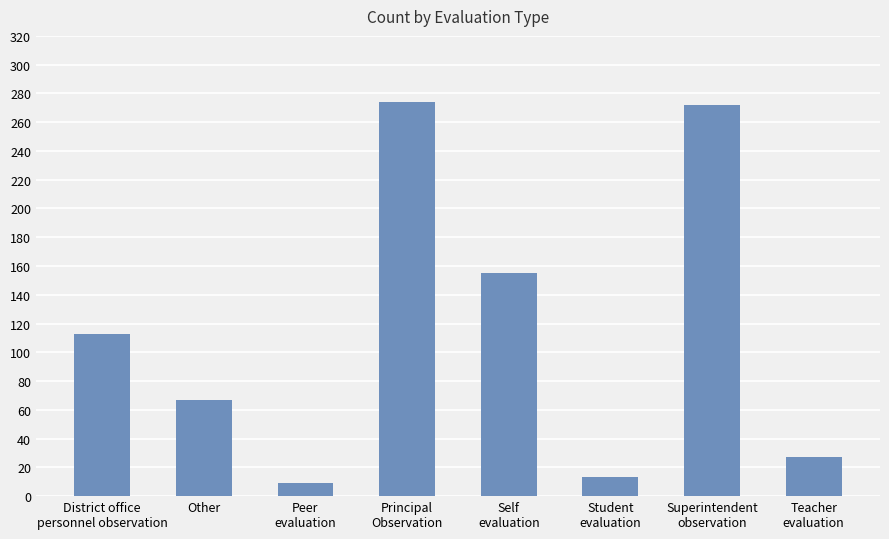

How many data points are less than 113?

4